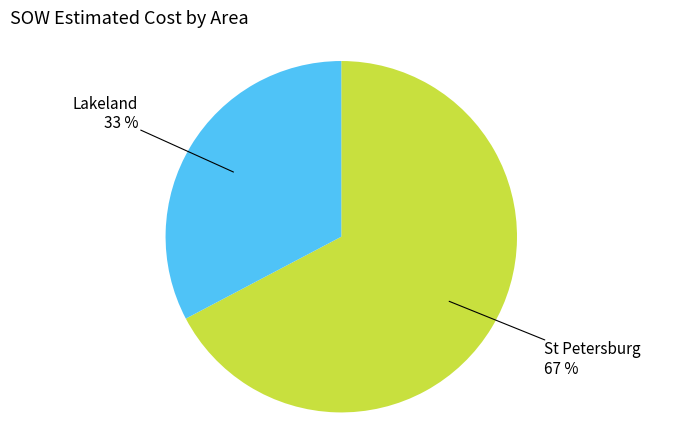

Do Lakeland and St Petersburg together represent more than half of the pie?

Yes